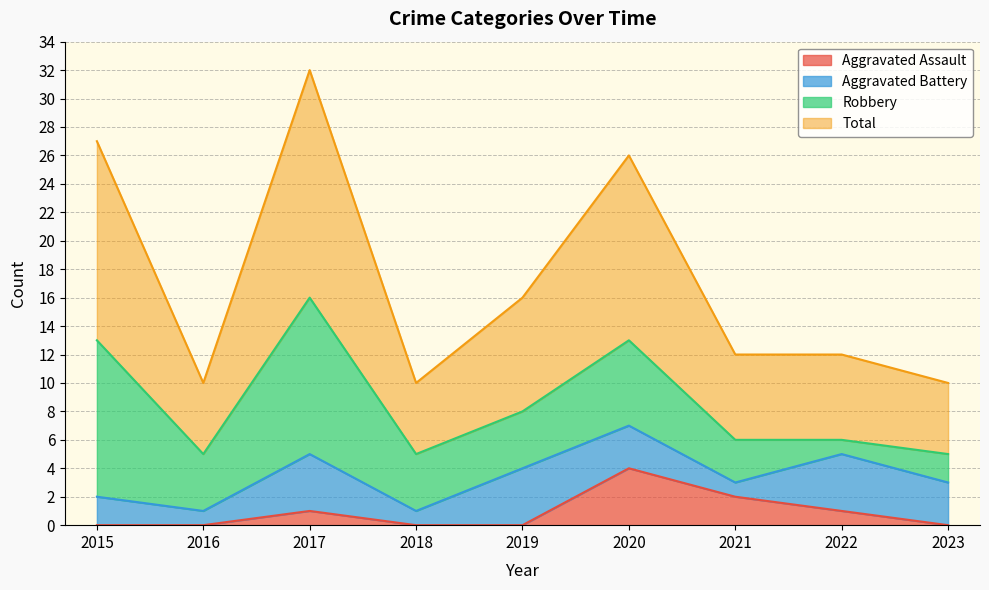

The value of Aggravated Assault at 2020 is 4. True or false?

True